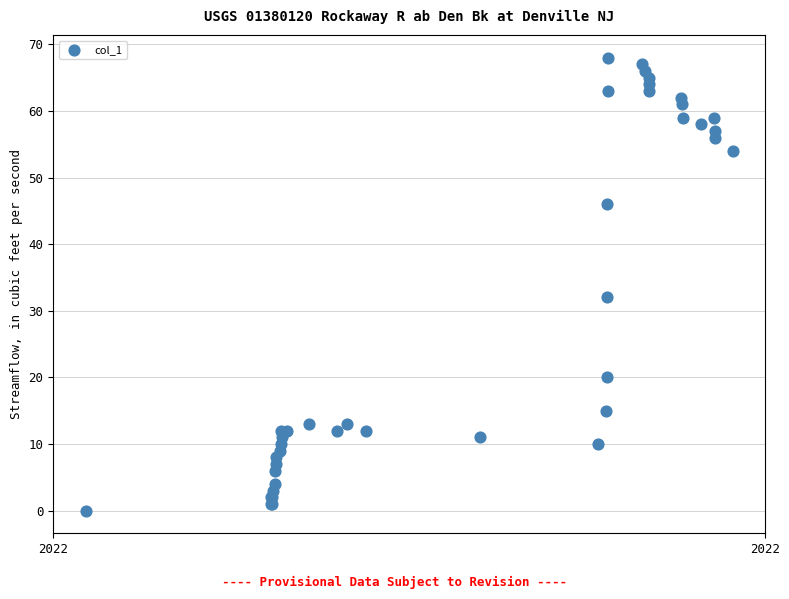

What Y value in the scatter plot is closest to 34?

32